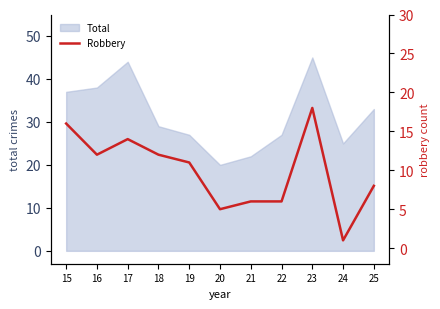

How many points are lower than both their immediate neighbors (excluding endpoints)?

3